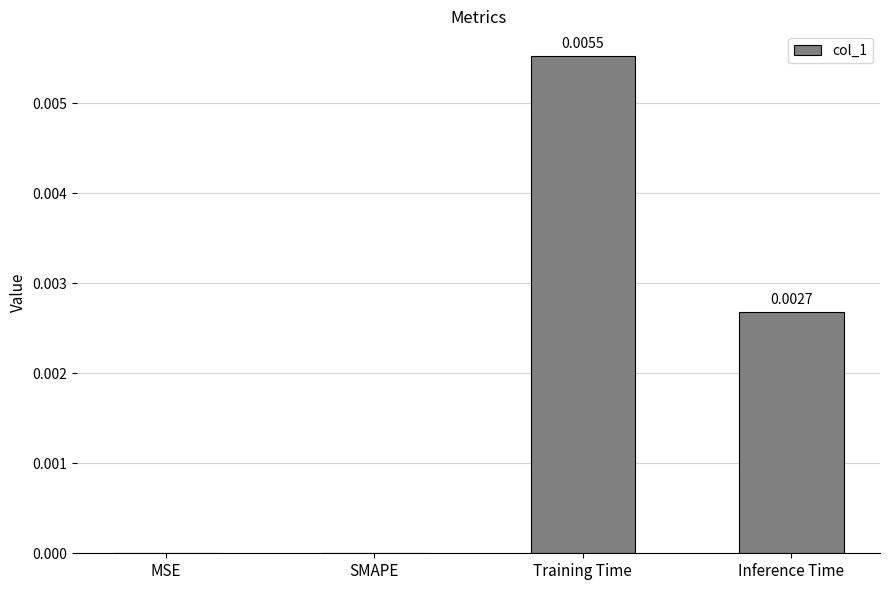

Which label corresponds to the largest value in the chart?

Training Time